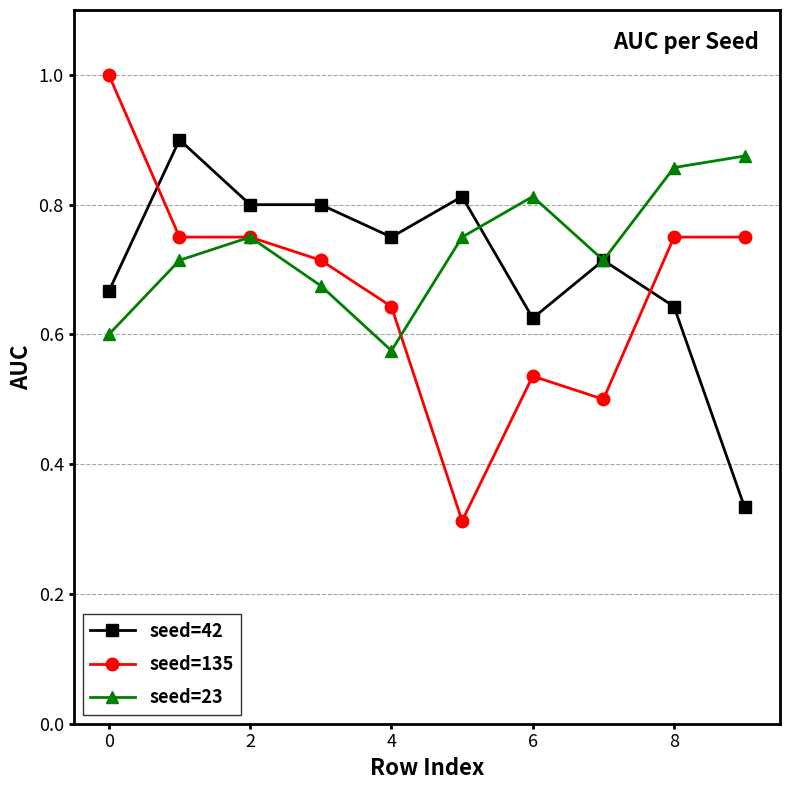

Which series has the largest range (max minus min)?

seed=135